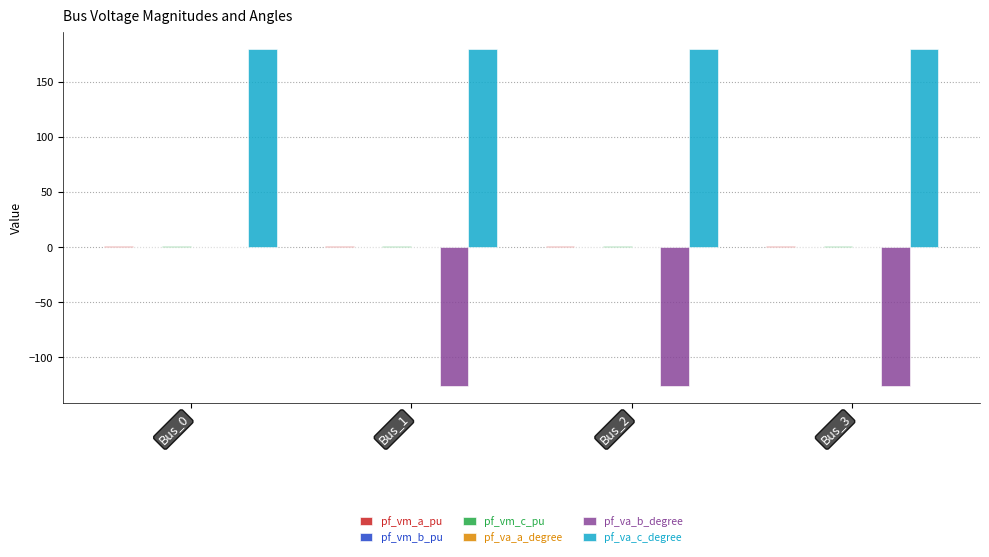

The pf_va_b_degree series shows 0.0 at Bus_0. True or false?

True